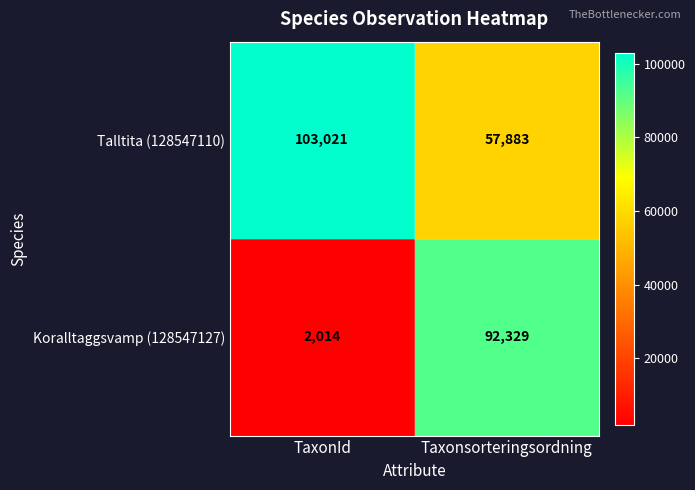

At how many categories does at least one series exceed 65733?

2